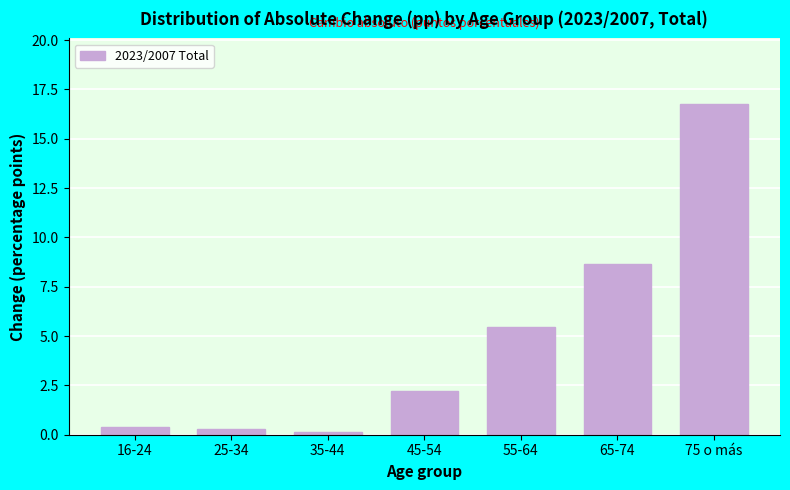

Reading left to right, list all the values displayed in this chart.

16-24=0.4	25-34=0.3	35-44=0.1	45-54=2.2	55-64=5.4	65-74=8.7	75 o más=16.7